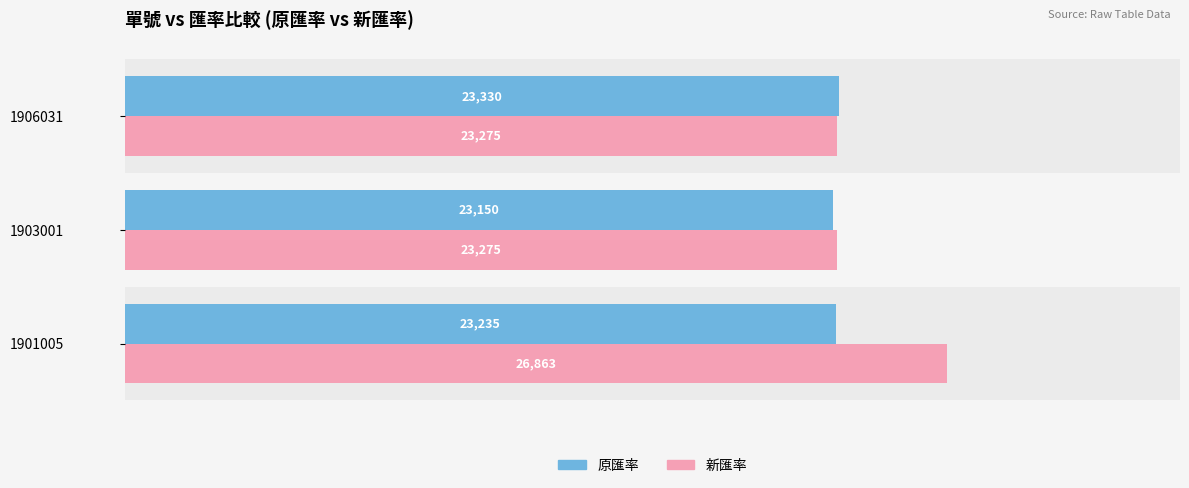

Is the value of 原匯率 at 1901005 greater than the value of 新匯率 at 1903001?

No